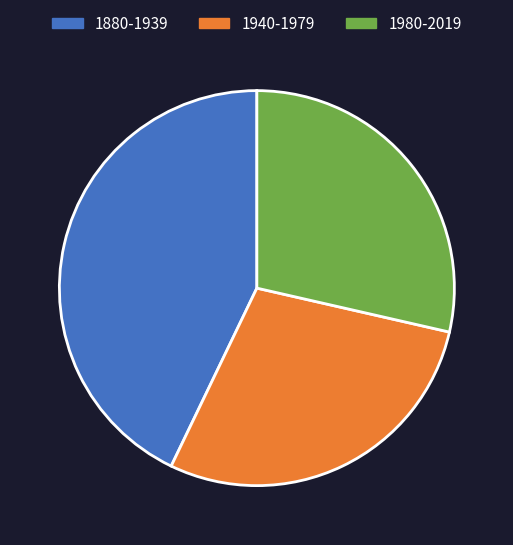

Count the number of slices in the pie.

3